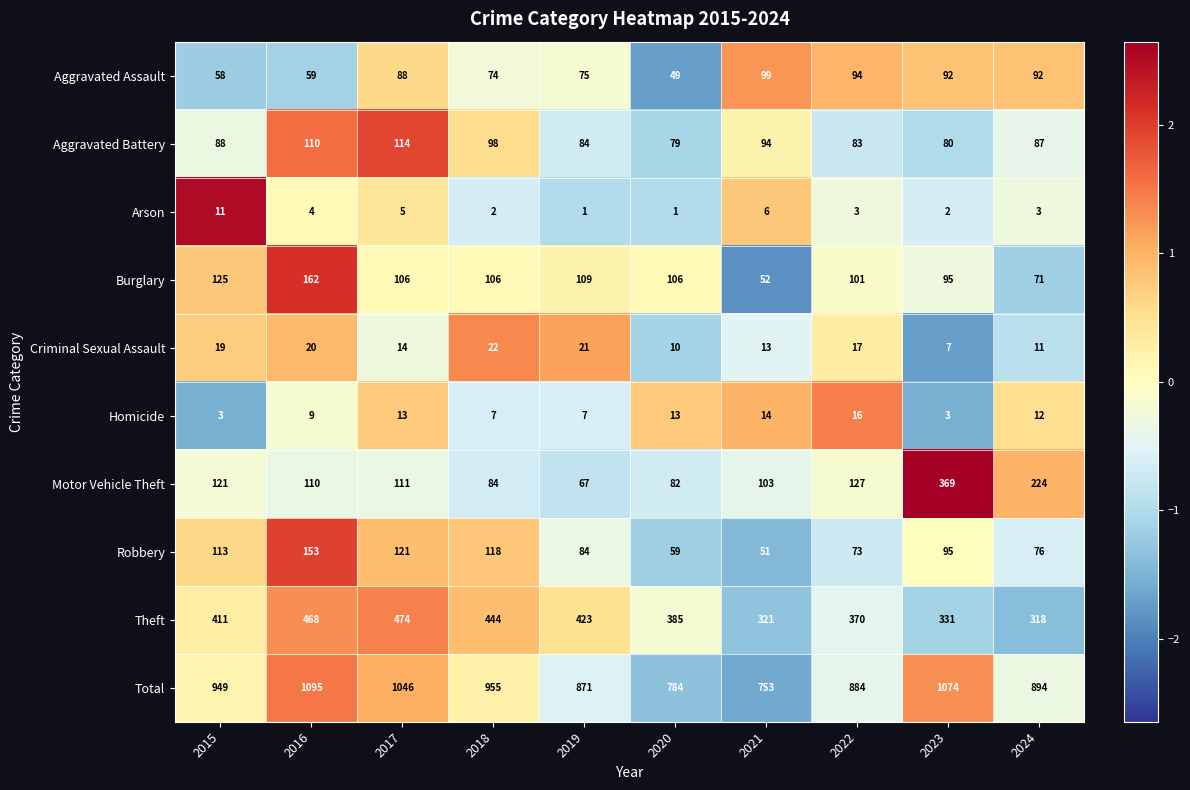

Which series has the widest spread of values?

Total